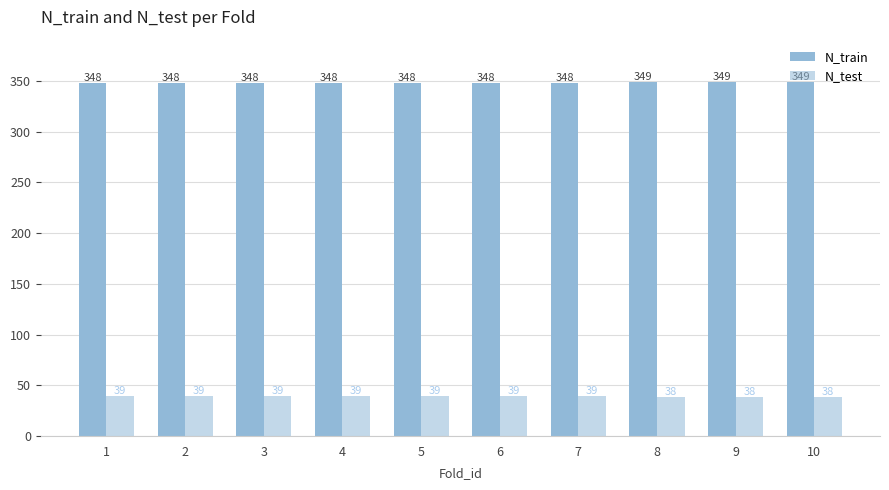

How many data points in N_test are less than 39?

3